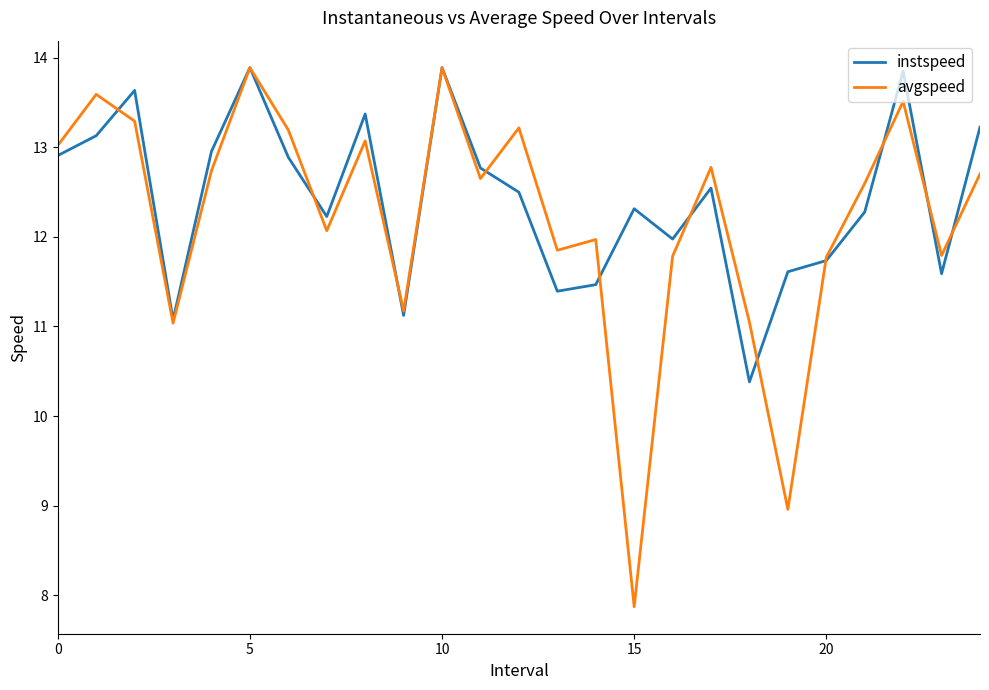

At how many categories does at least one series exceed 10?

25